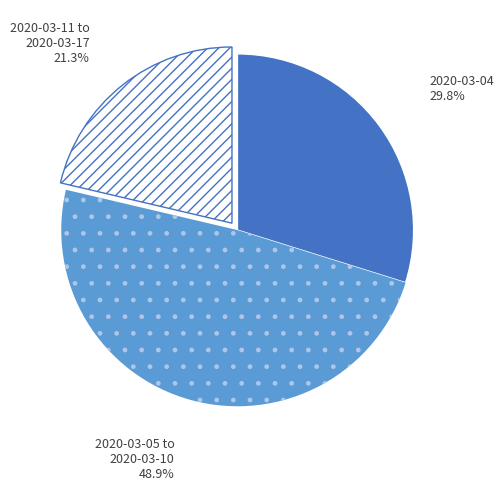

Does any single category account for the majority?

No